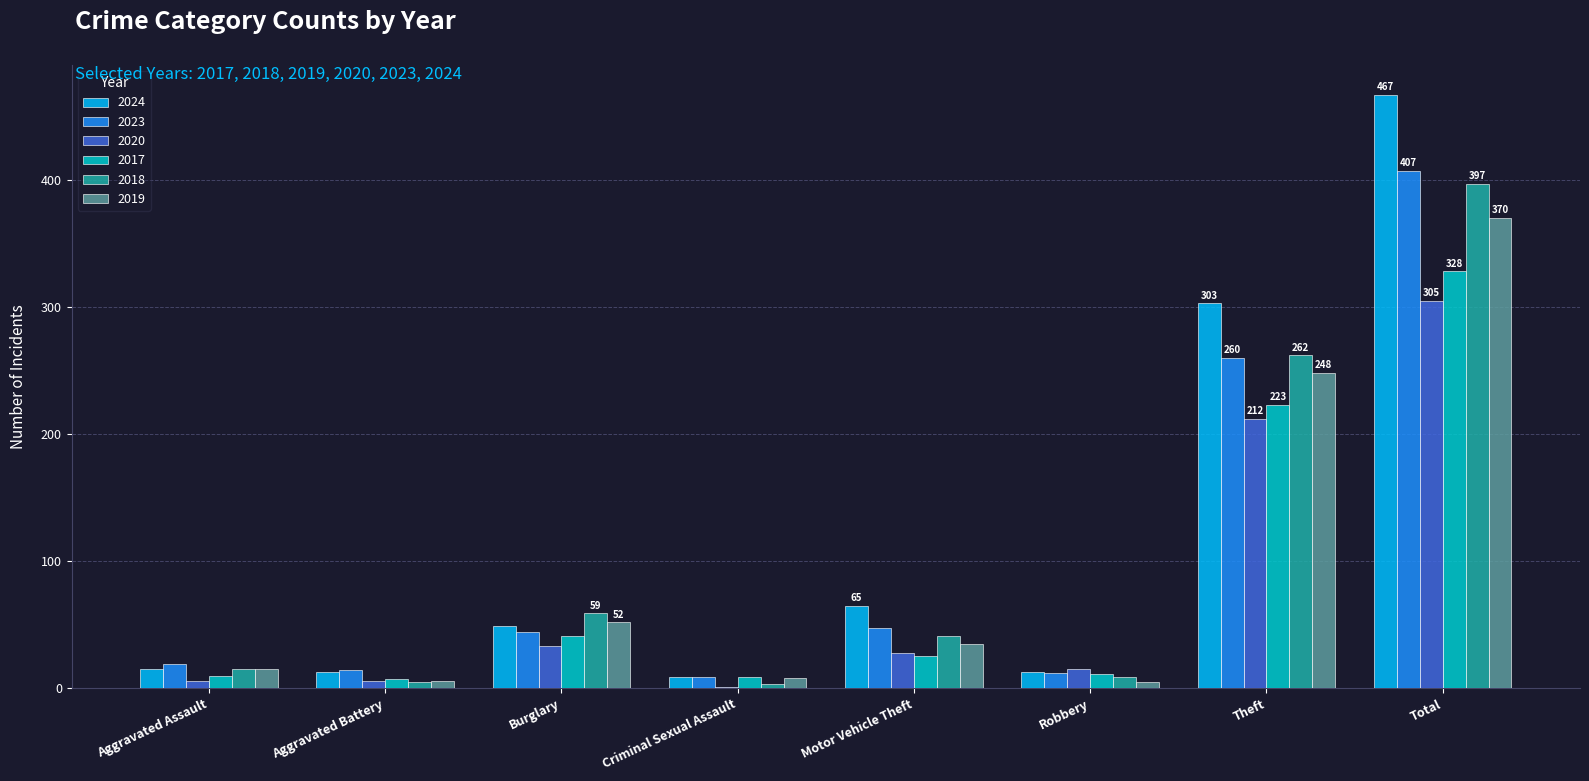

Count the number of data series in this chart.

6